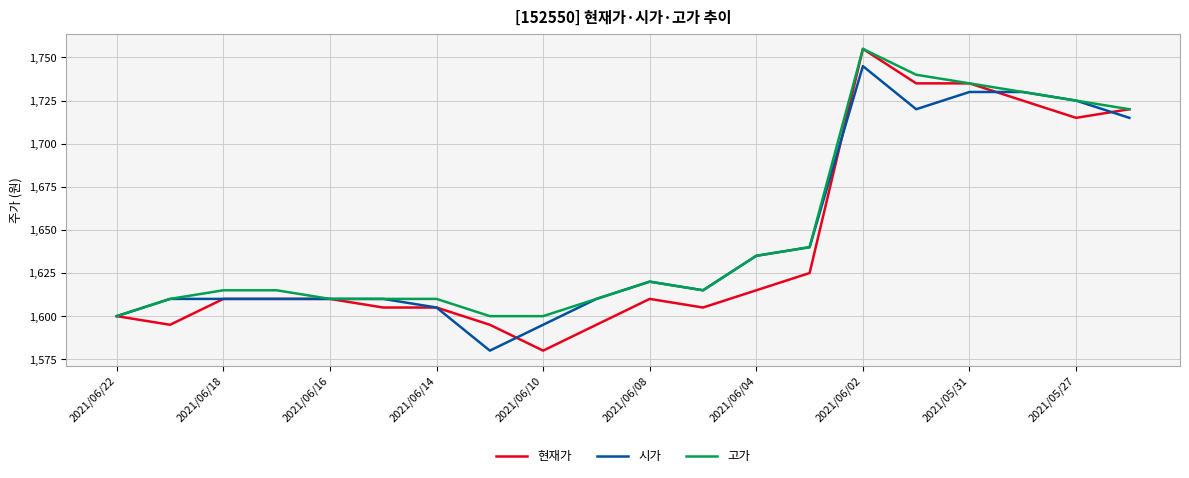

What is the highest value of the 시가 series?

1745